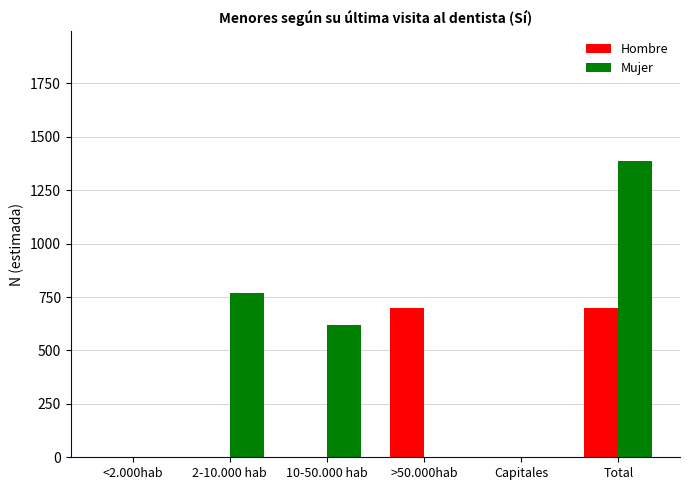

Is the value of Mujer at Total greater than the value of Hombre at 2-10.000 hab?

Yes